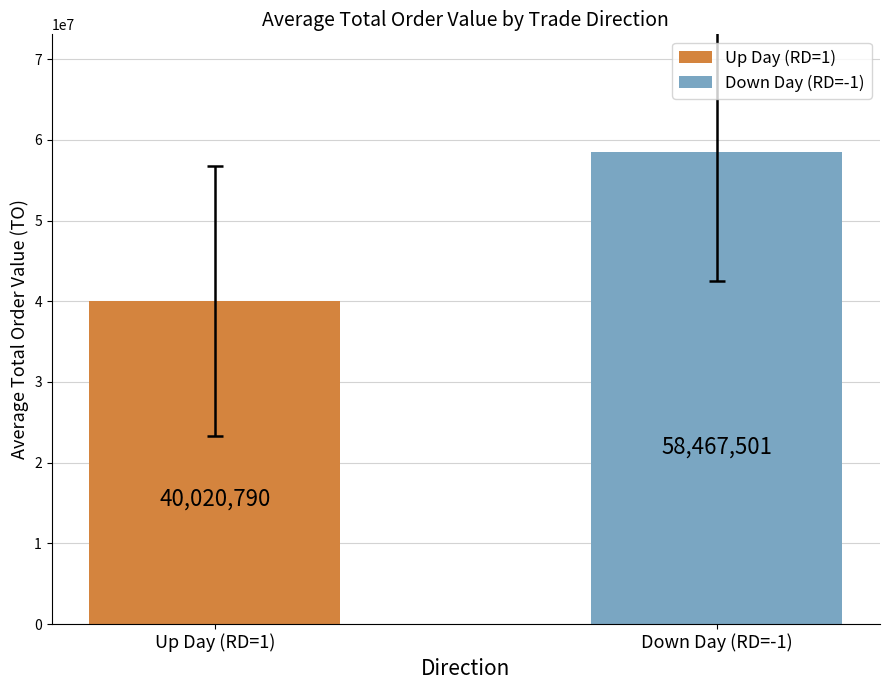

Are the bars grouped side by side (vs. stacked)?

Yes